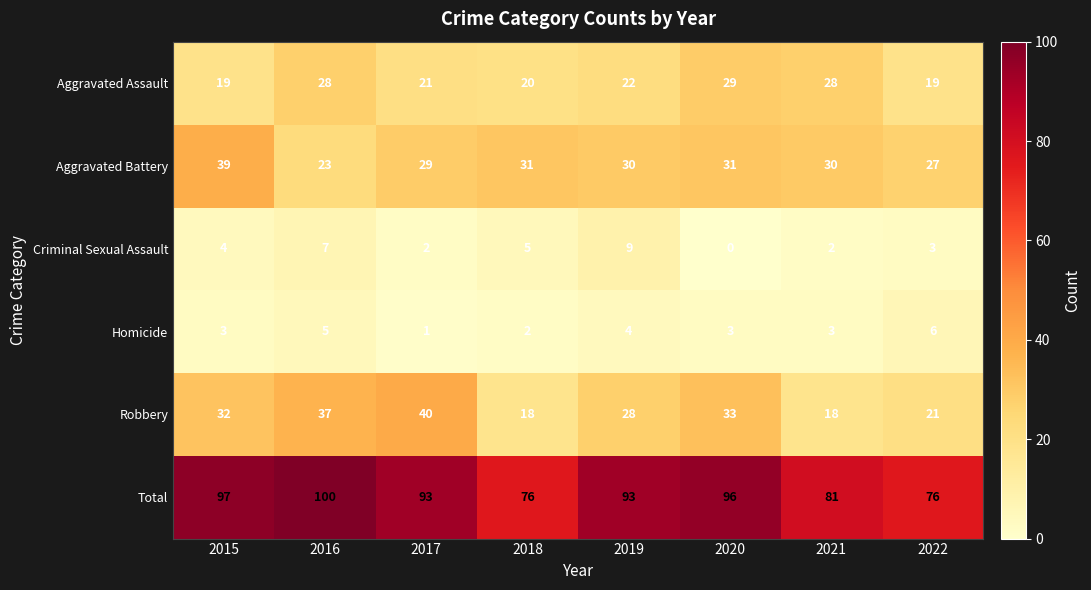

What is the total value across all series at 2017?

186